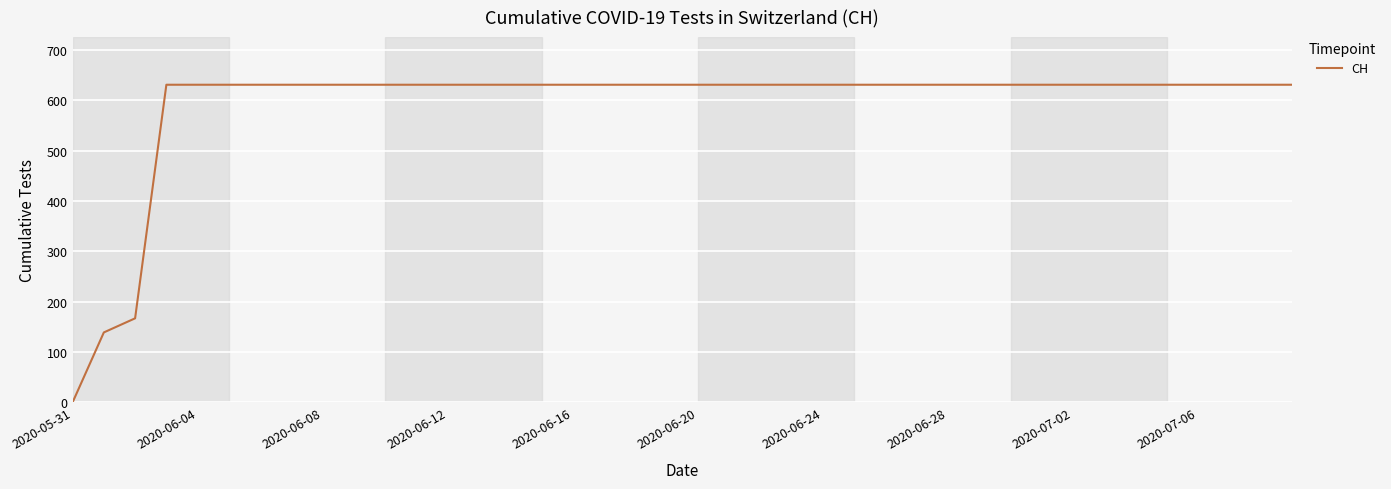

What is the difference between the maximum and minimum values?

631